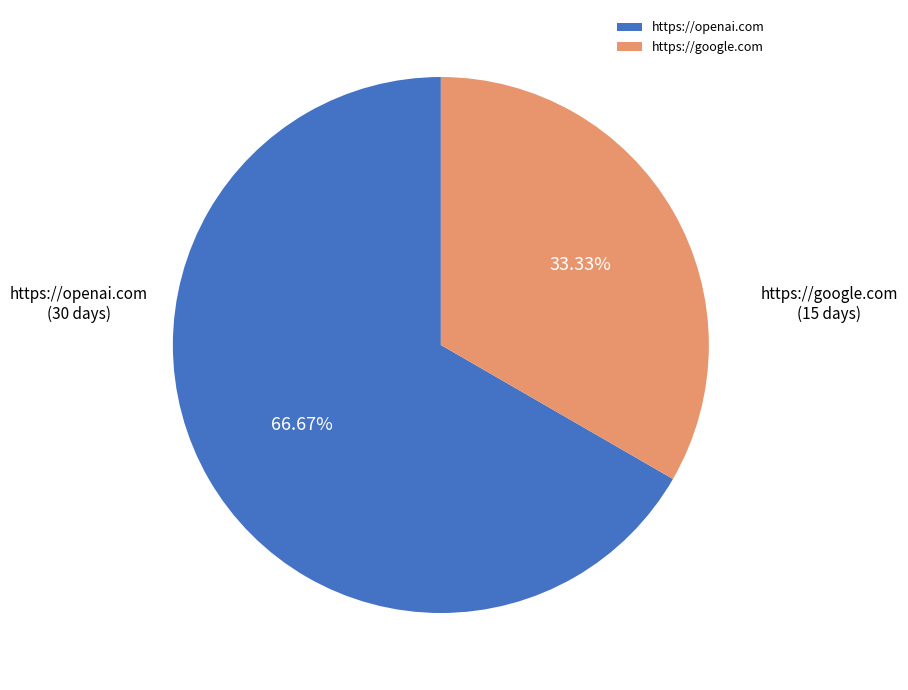

Count the number of slices in the pie.

2